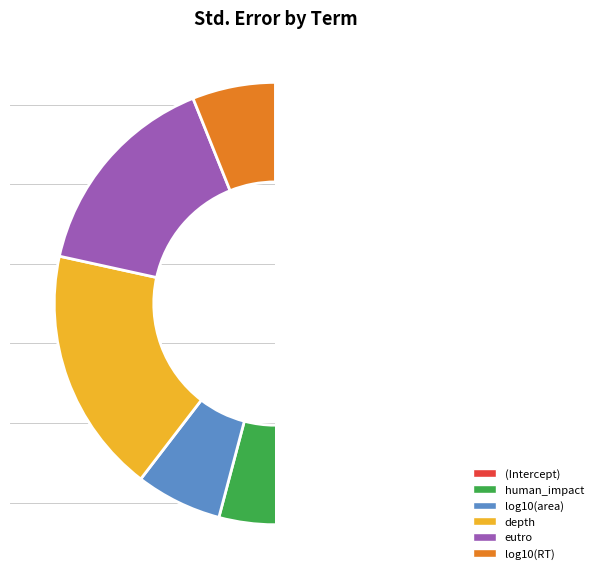

Do log10(RT) and human_impact together represent more than half of the pie?

No